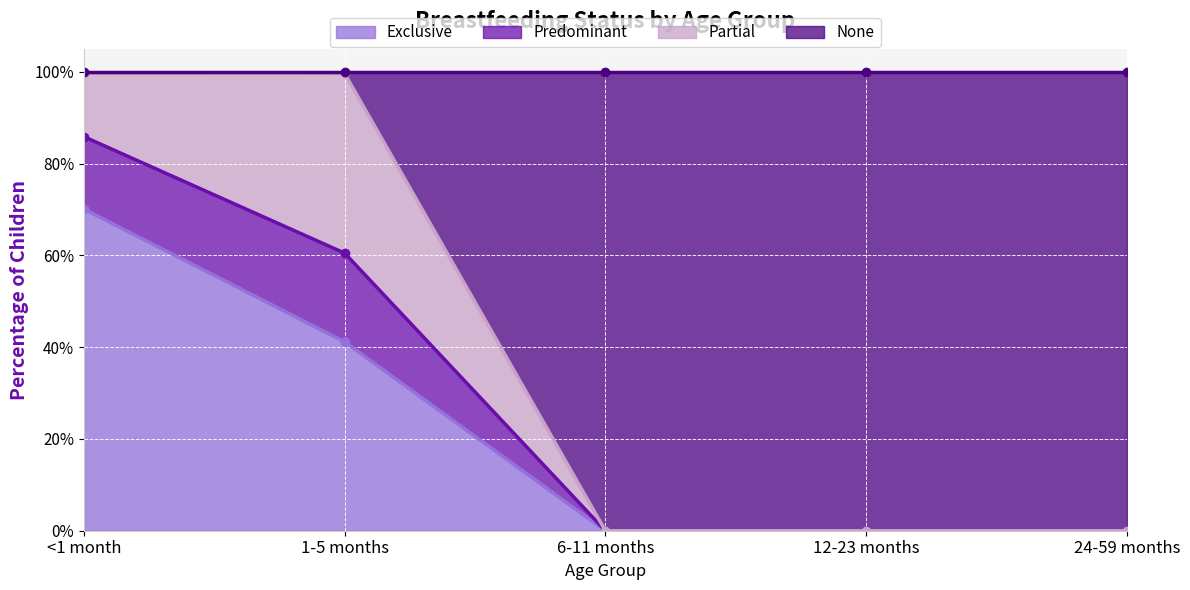

What is the label of the 2nd point from the left?

1-5 months